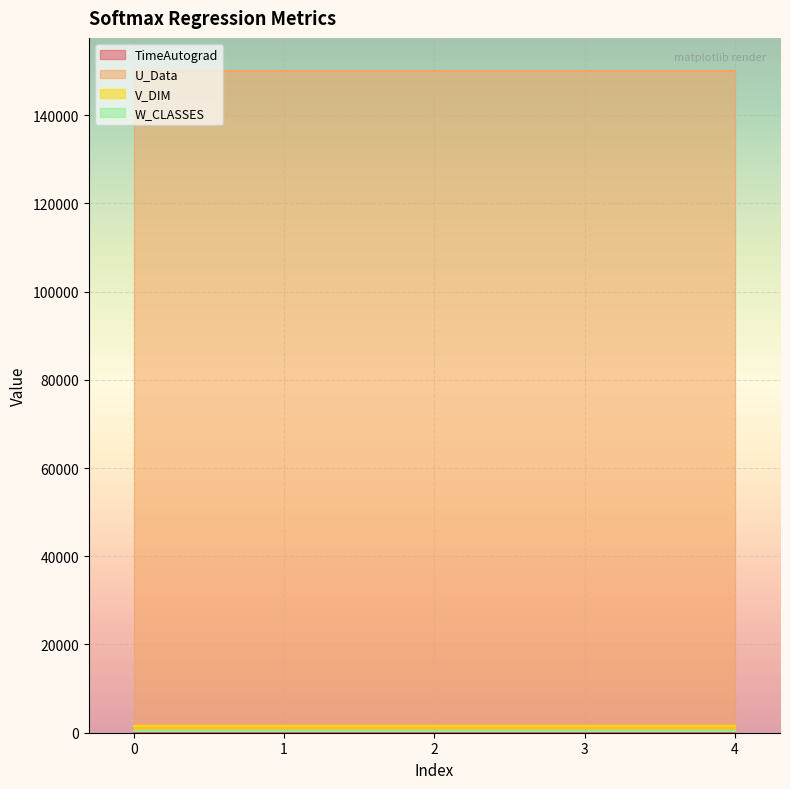

True or false: V_DIM and W_CLASSES cross at least once.

False